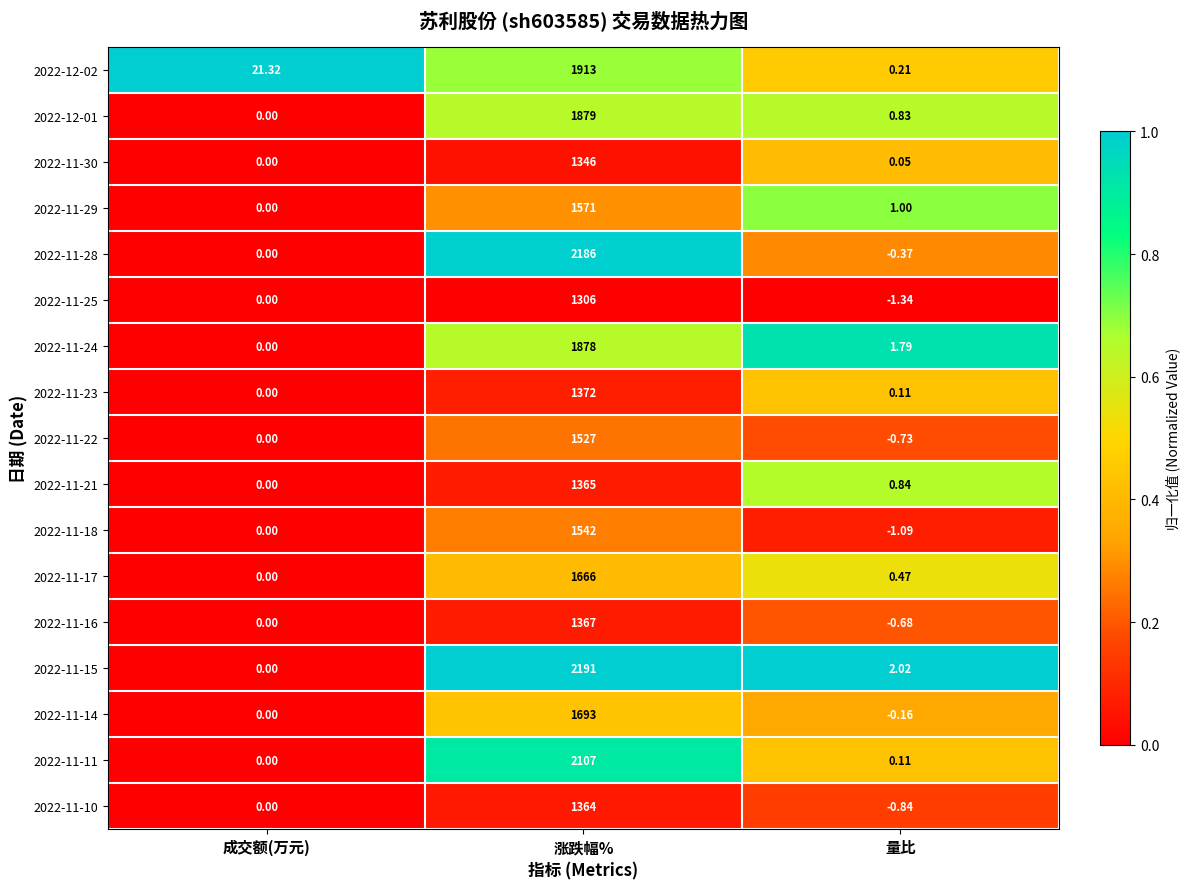

Which category has the highest value across all series?

涨跌幅%